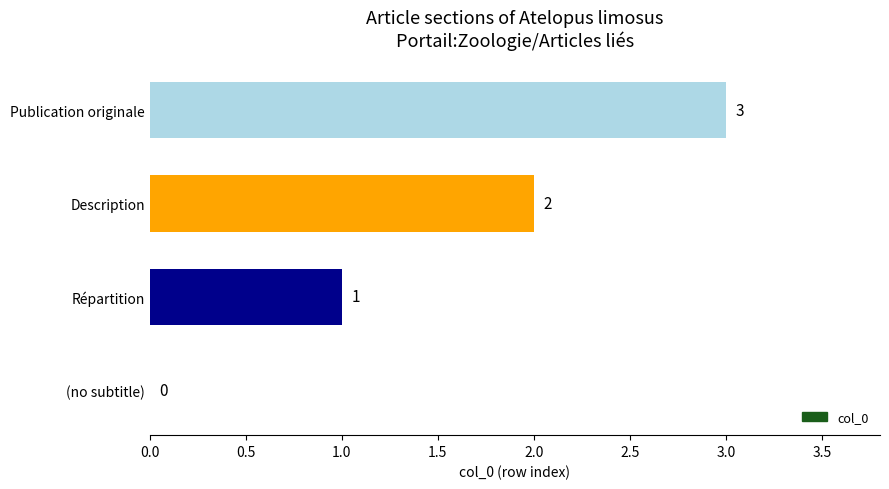

At which label is the value closest to 1?

Répartition